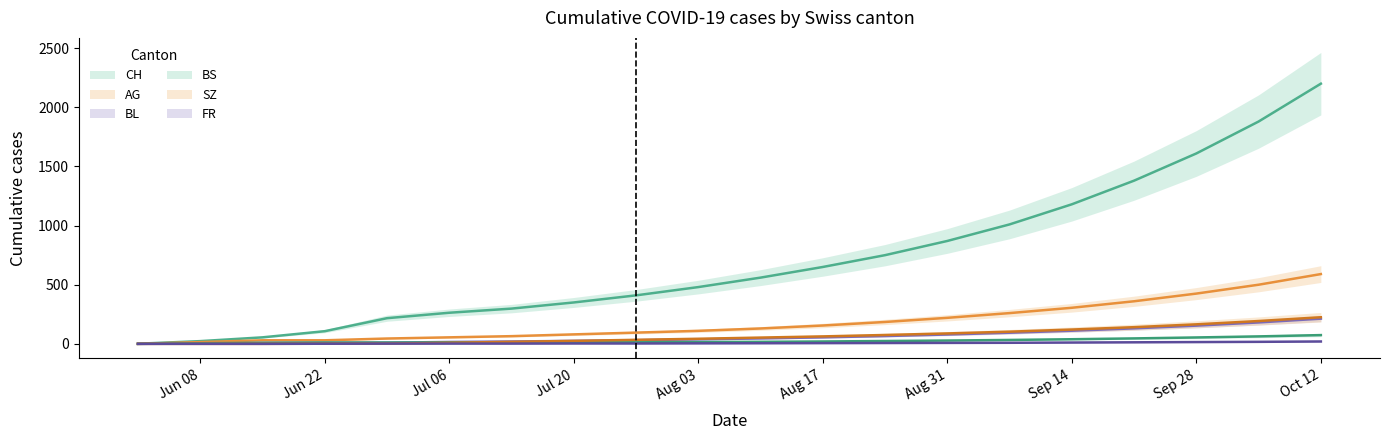

At which label does BS first exceed 17?

Aug 17